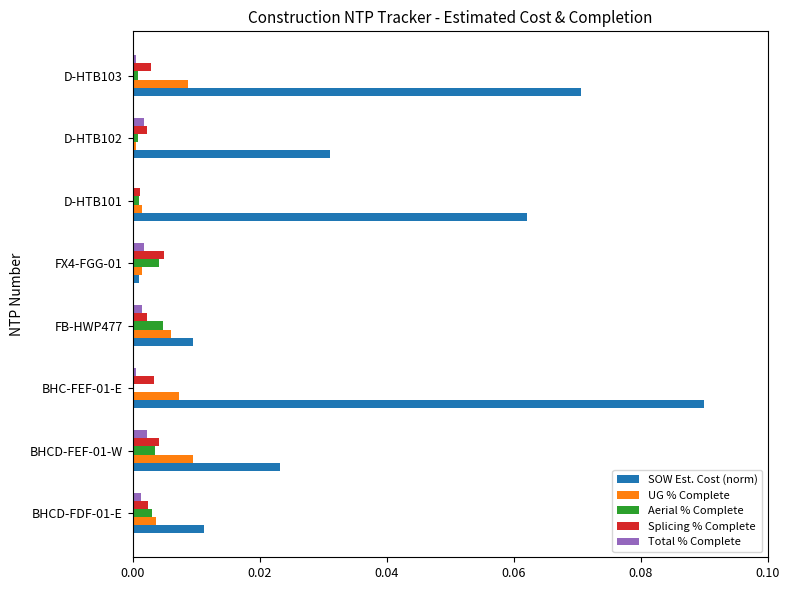

At which category is the sum across all series the highest?

BHC-FEF-01-E